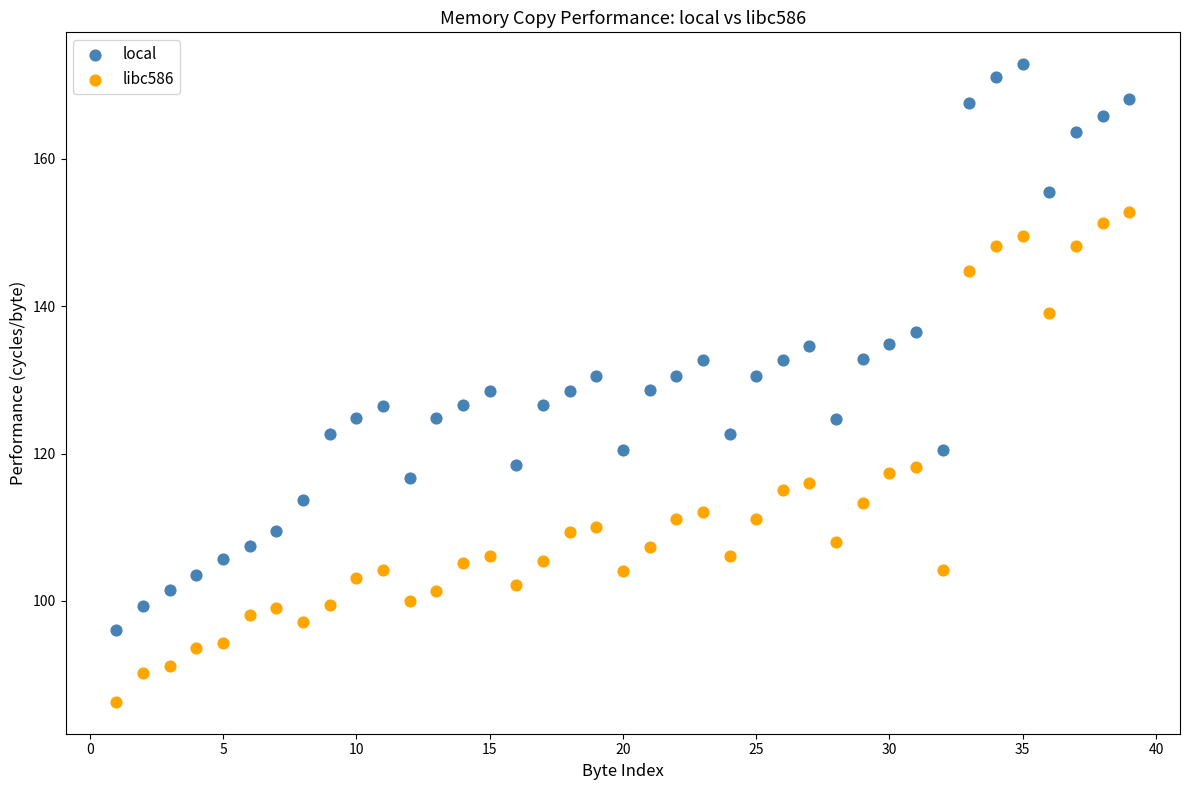

Across all data points, what is the range of Y values (max minus min)?

86.5